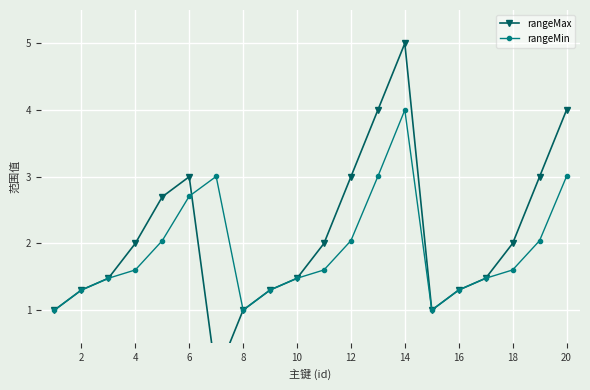

True or false: rangeMin has more than 1 interior local peaks.

True